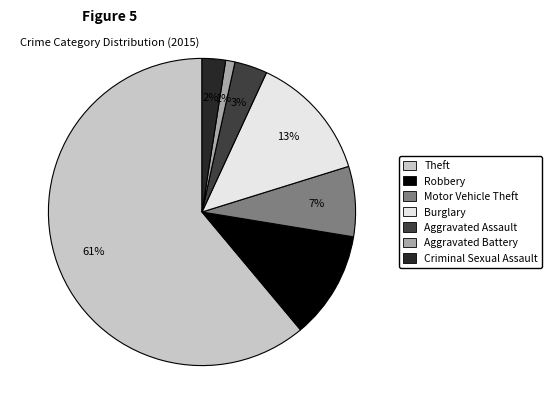

How many segments does this pie chart have?

7